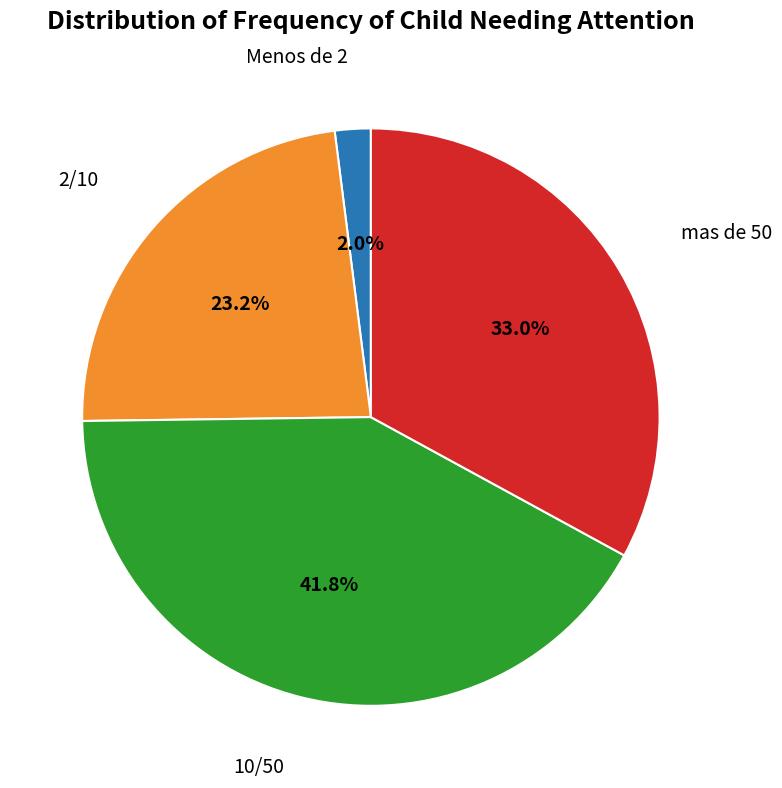

Is there any slice that represents more than half of the pie?

No